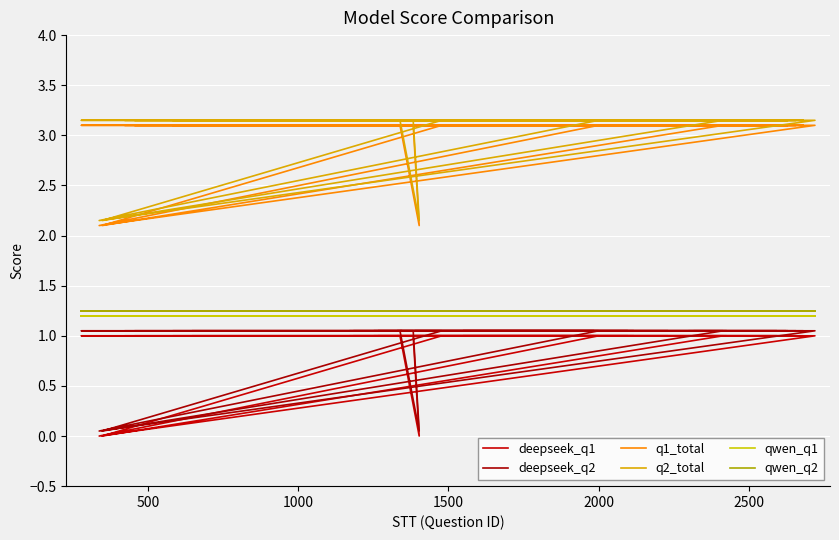

True or false: qwen_q2 and deepseek_q1 intersect in this chart.

False